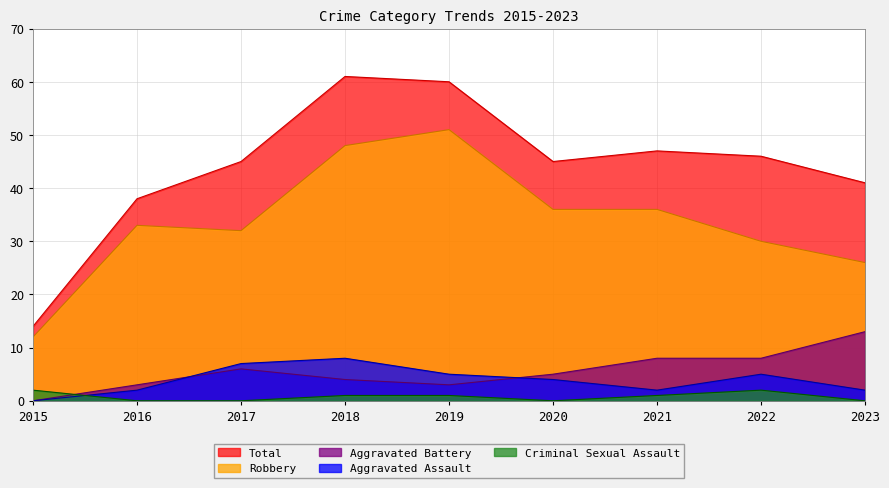

What is the difference between the highest and lowest values at 2016?

38